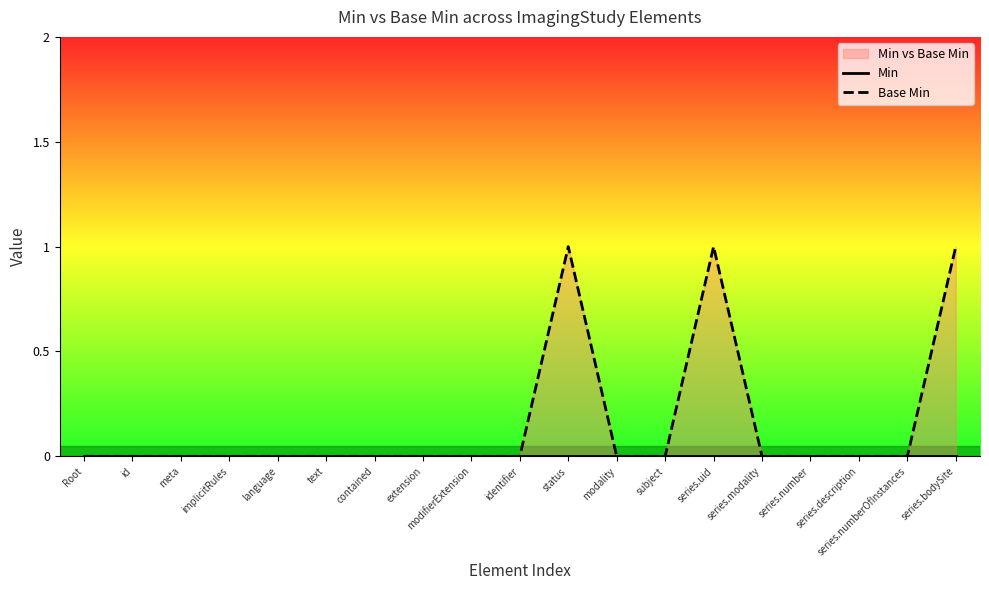

How many interior local peaks does the Base Min series have?

2